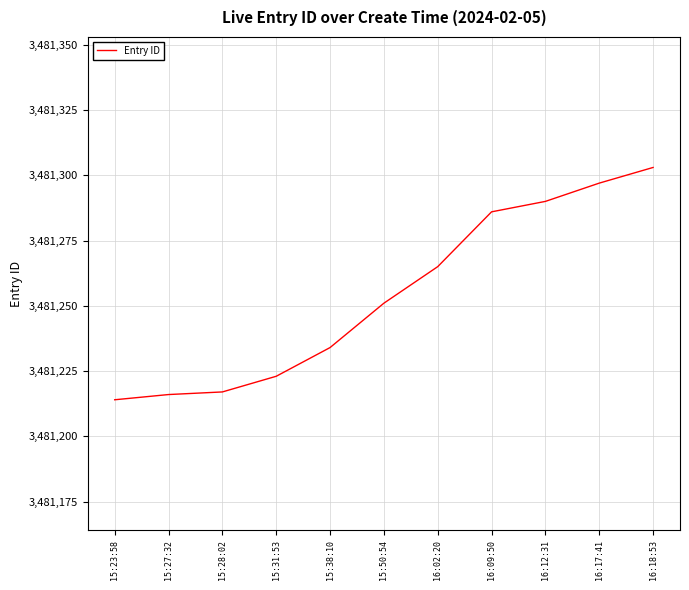

Reading left to right, extract all data points from this chart.

3481214	3481216	3481217	3481223	3481234	3481251	3481265	3481286	3481290	3481297	3481303